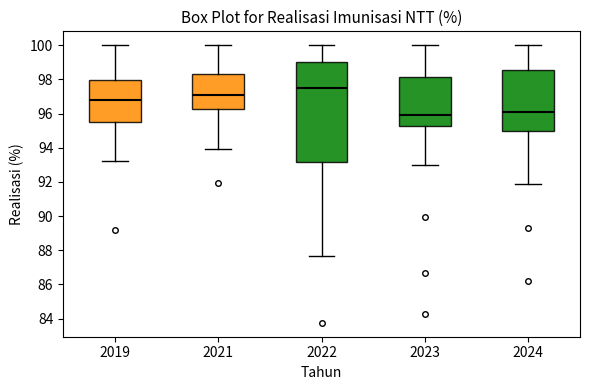

Reading left to right, transcribe this box plot: for each box, give where its median line is, the range the box spans, and where its two whiskers end, as read against the y-axis. The values are not printed on the chart, so give them approximately, as read against the axis.

2019: median 96.8, box 95.4 to 98.0, whiskers 93.2 to 100.0
2021: median 97.0, box 96.2 to 98.4, whiskers 94.0 to 100.0
2022: median 97.4, box 93.2 to 99.0, whiskers 87.6 to 100.0
2023: median 96.0, box 95.2 to 98.2, whiskers 93.0 to 100.0
2024: median 96.0, box 95.0 to 98.6, whiskers 91.8 to 100.0